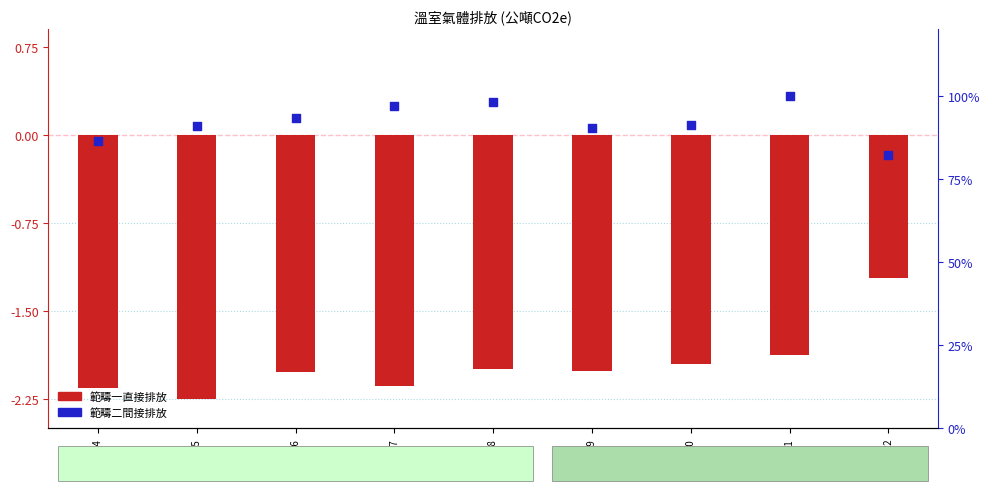

At which category is the sum across all series the highest?

2021